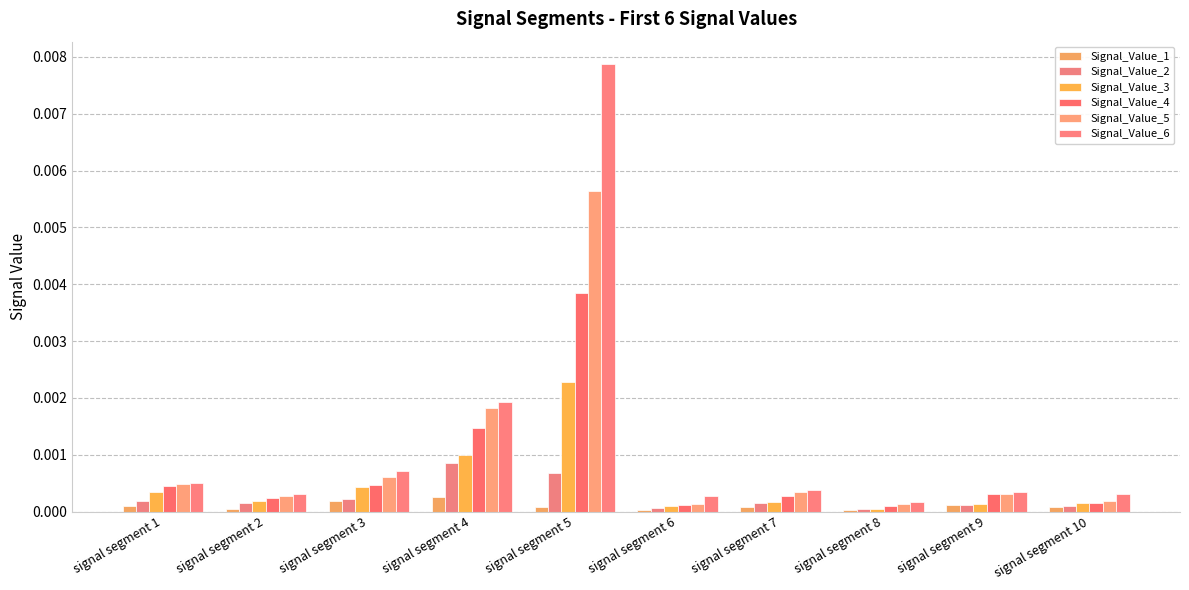

At how many categories does at least one series exceed 0?

10